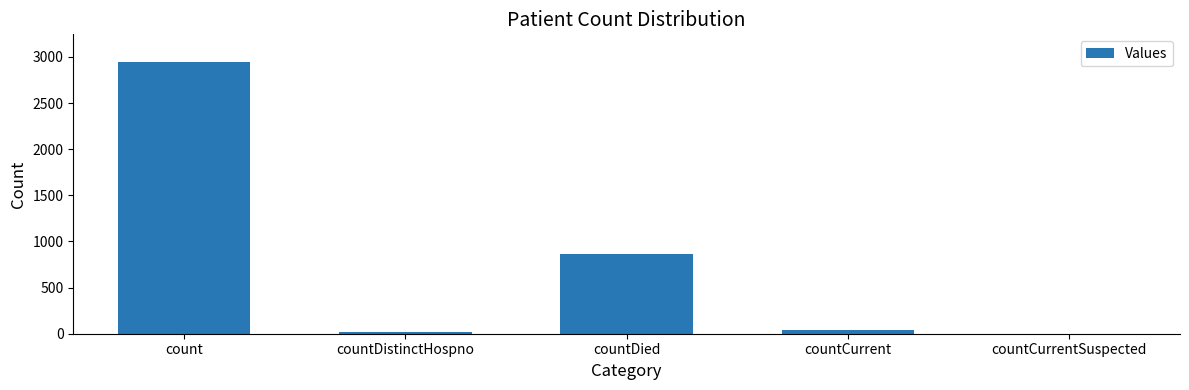

What is the sum of all values?

3873